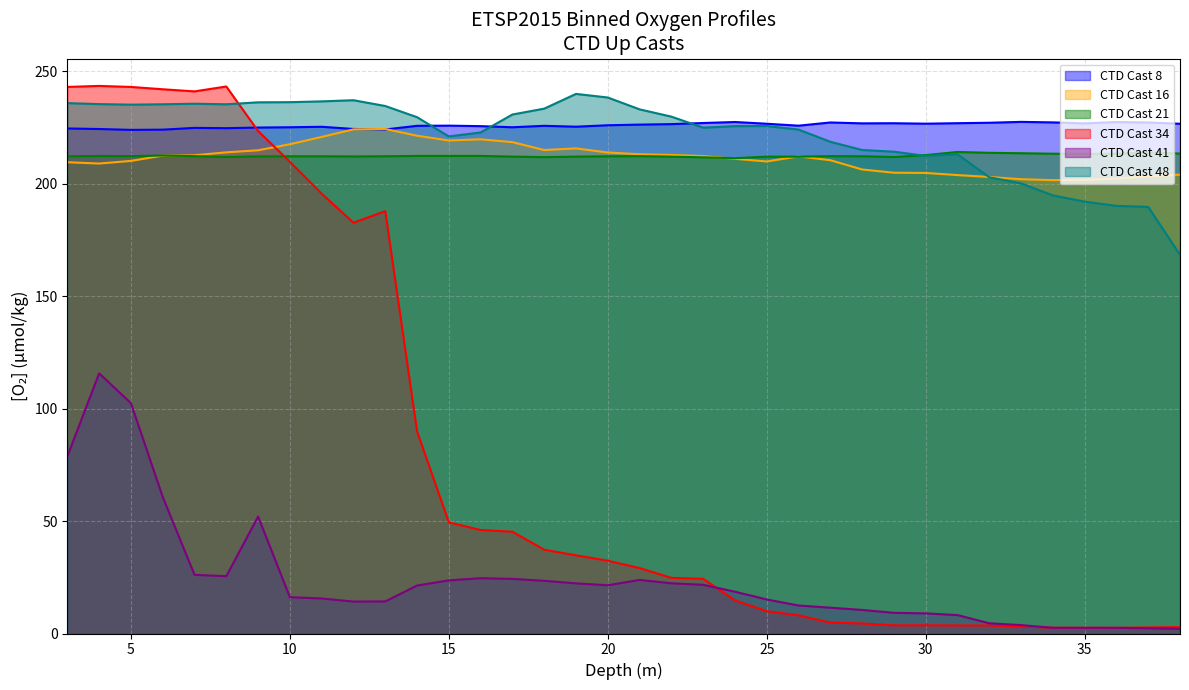

What is the lowest value of the CTD Cast 48 series?

168.4